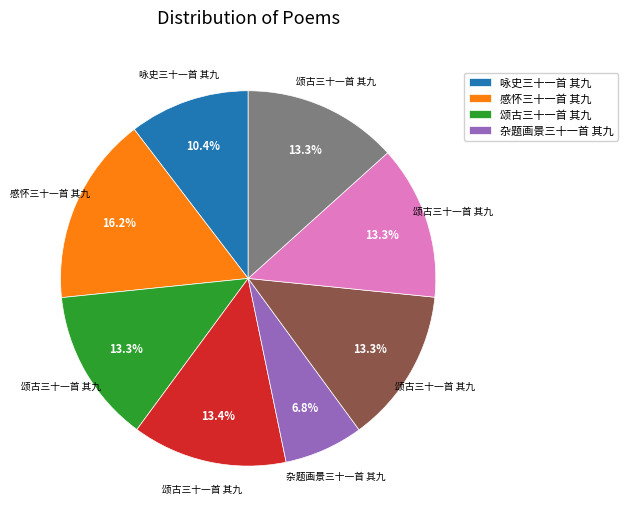

Is there a majority slice in this chart?

No